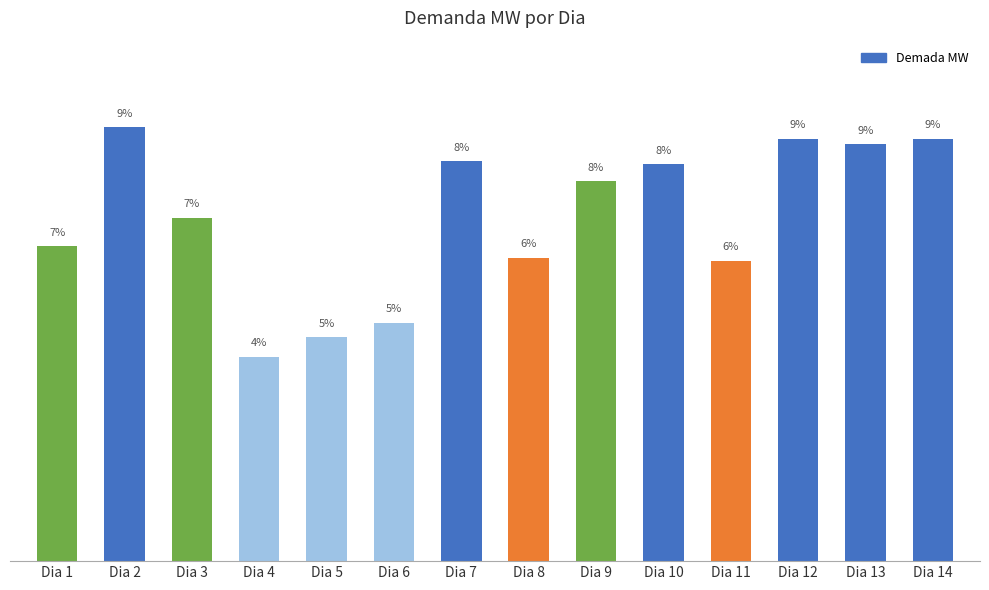

Are the bars horizontal?

No